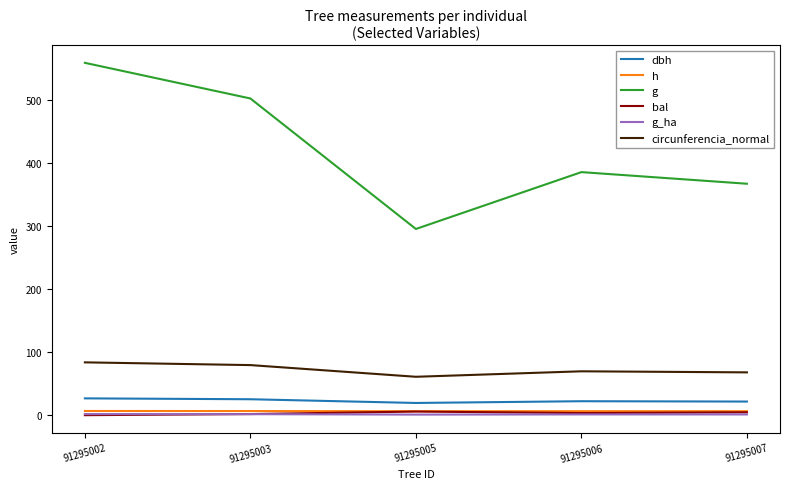

Which series has the largest total across all categories?

g